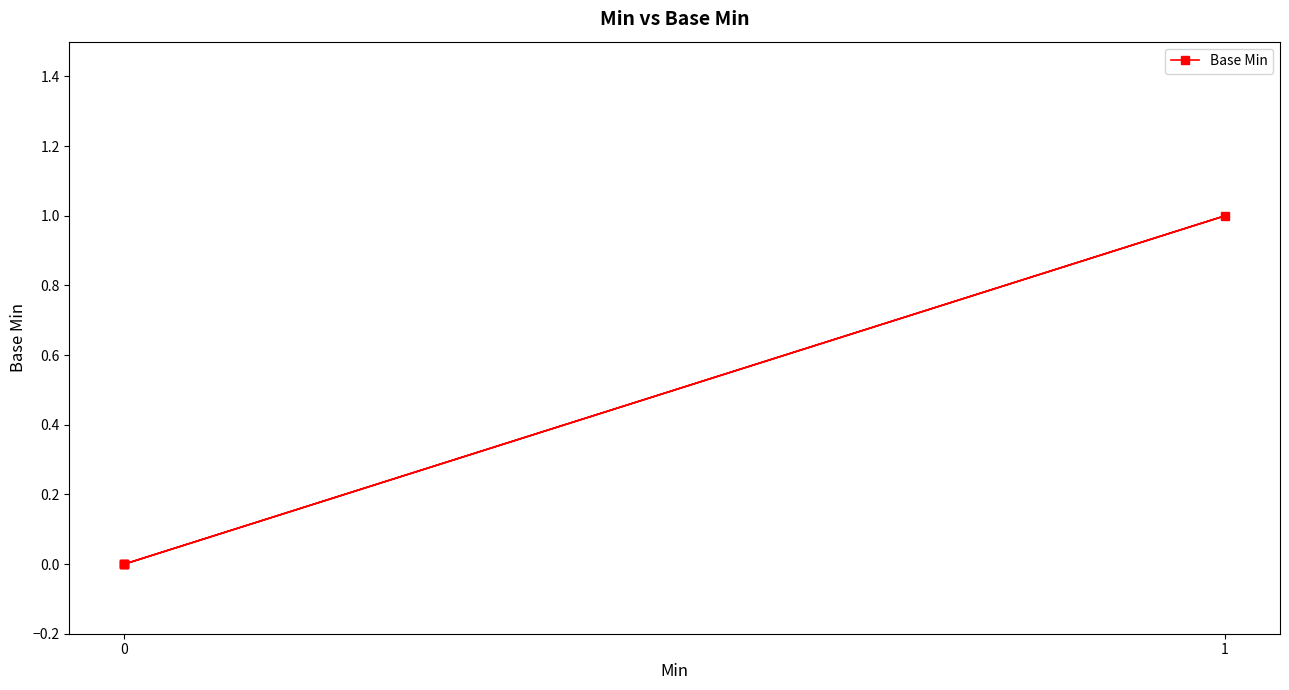

How many values exceed 0?

1